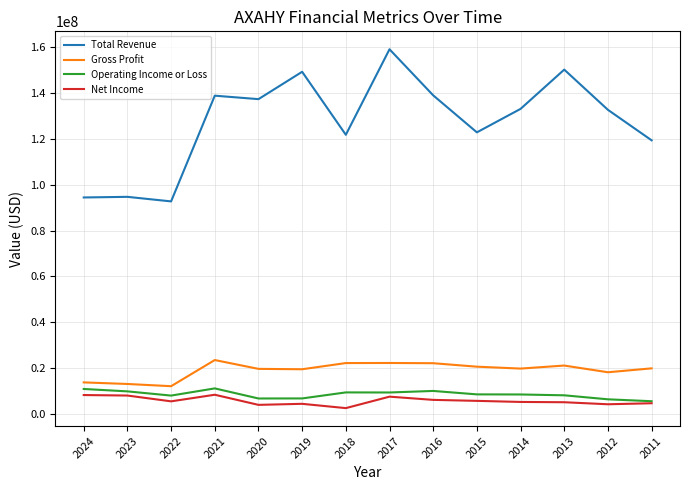

Read the Operating Income or Loss value at 2017.

9280700